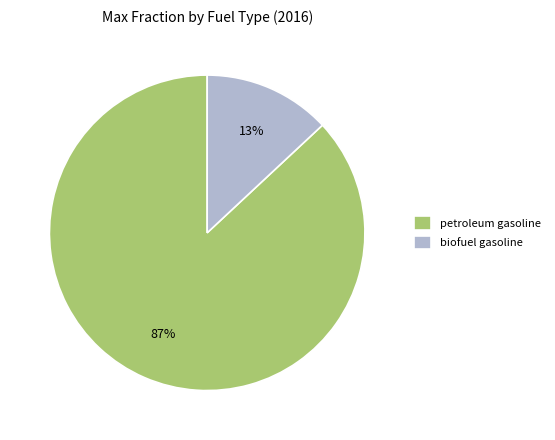

How many segments does this pie chart have?

2